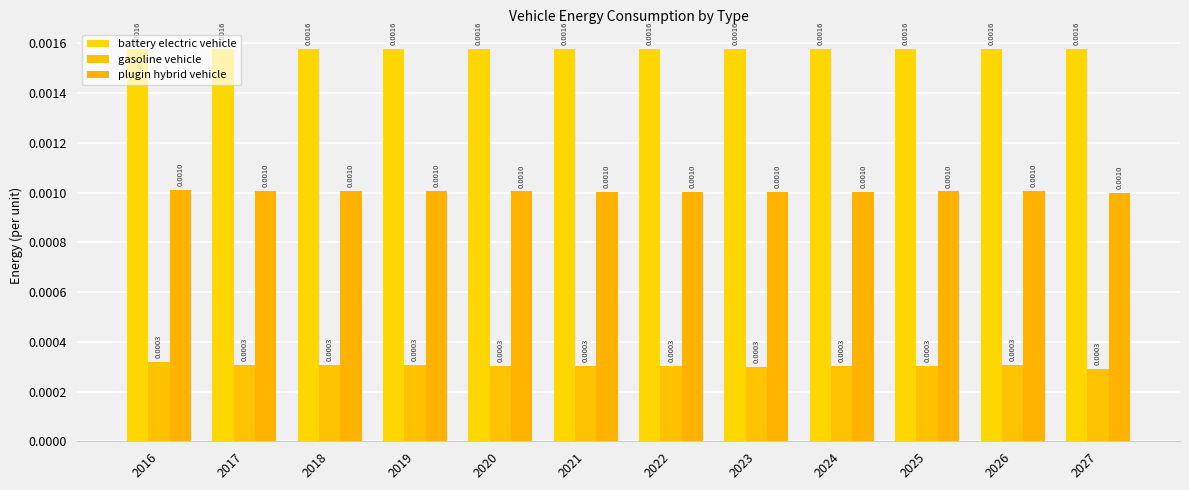

How many bars are there in each group?

3